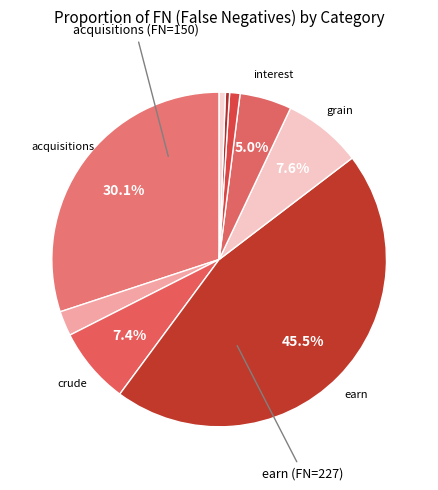

How many segments does this pie chart have?

9